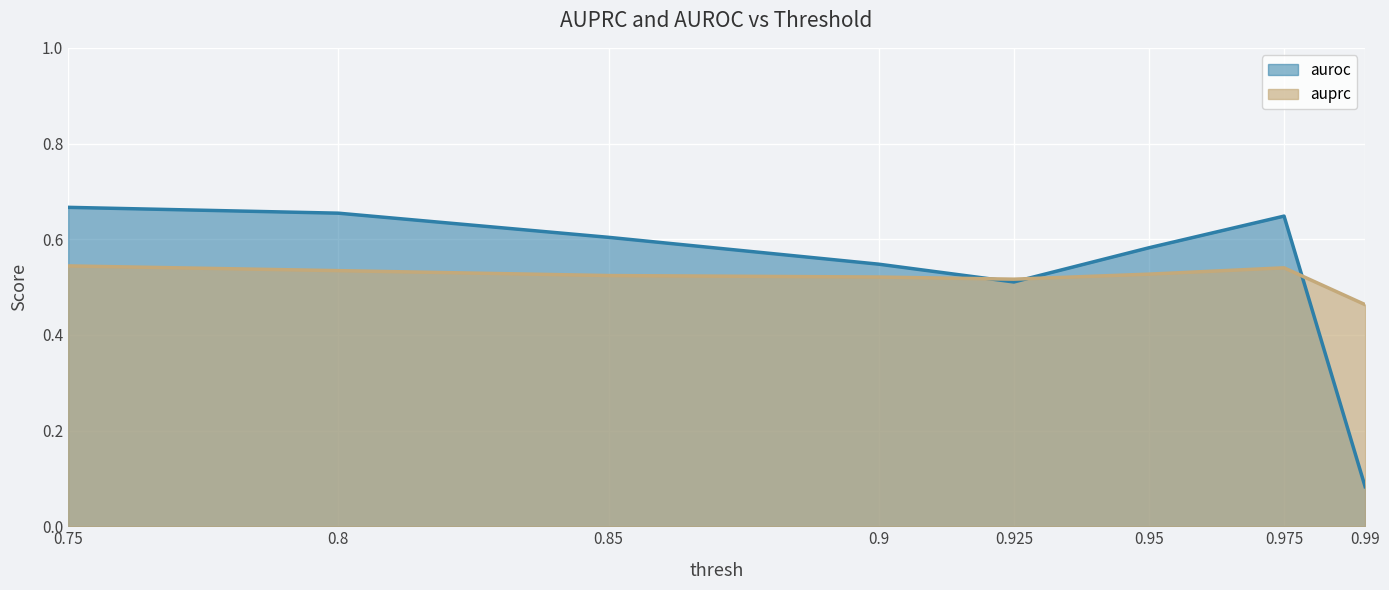

Reading left to right, transcribe all the data shown in this chart.

auprc: 0.75=0.5	0.8=0.5	0.85=0.5	0.9=0.5	0.925=0.5	0.95=0.5	0.975=0.5	0.99=0.5
auroc: 0.75=0.7	0.8=0.7	0.85=0.6	0.9=0.5	0.925=0.5	0.95=0.6	0.975=0.6	0.99=0.1